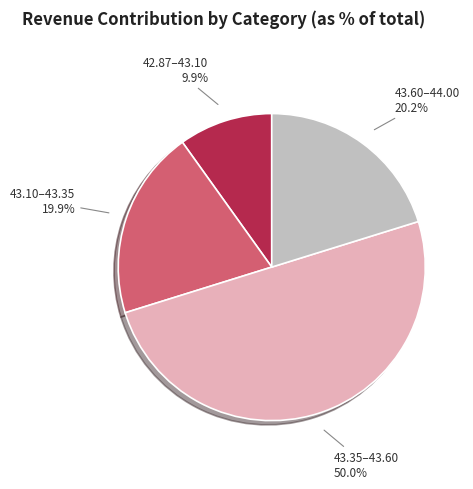

Count the number of slices in the pie.

4